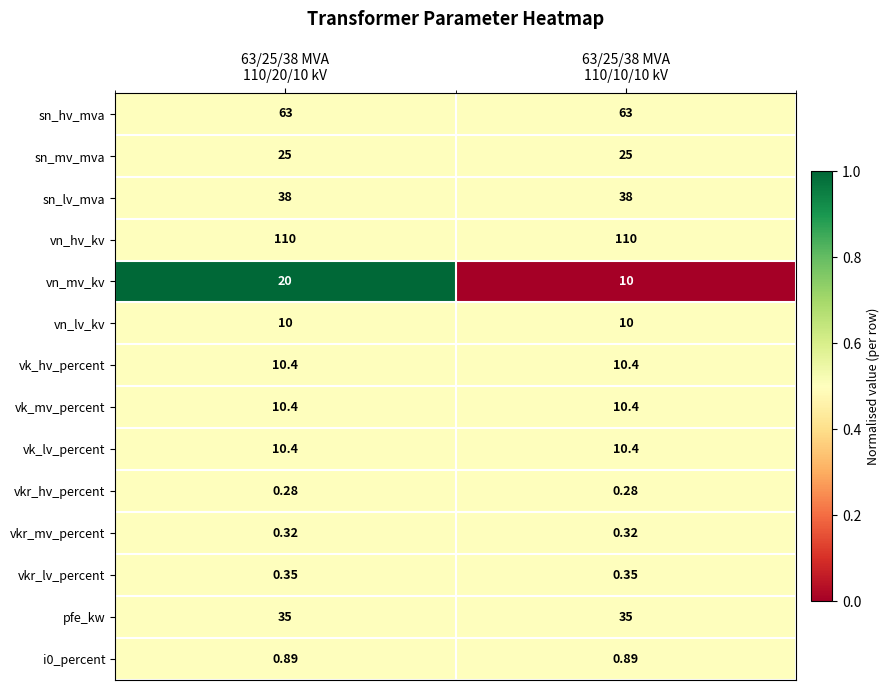

At how many categories does at least one series exceed 0?

2